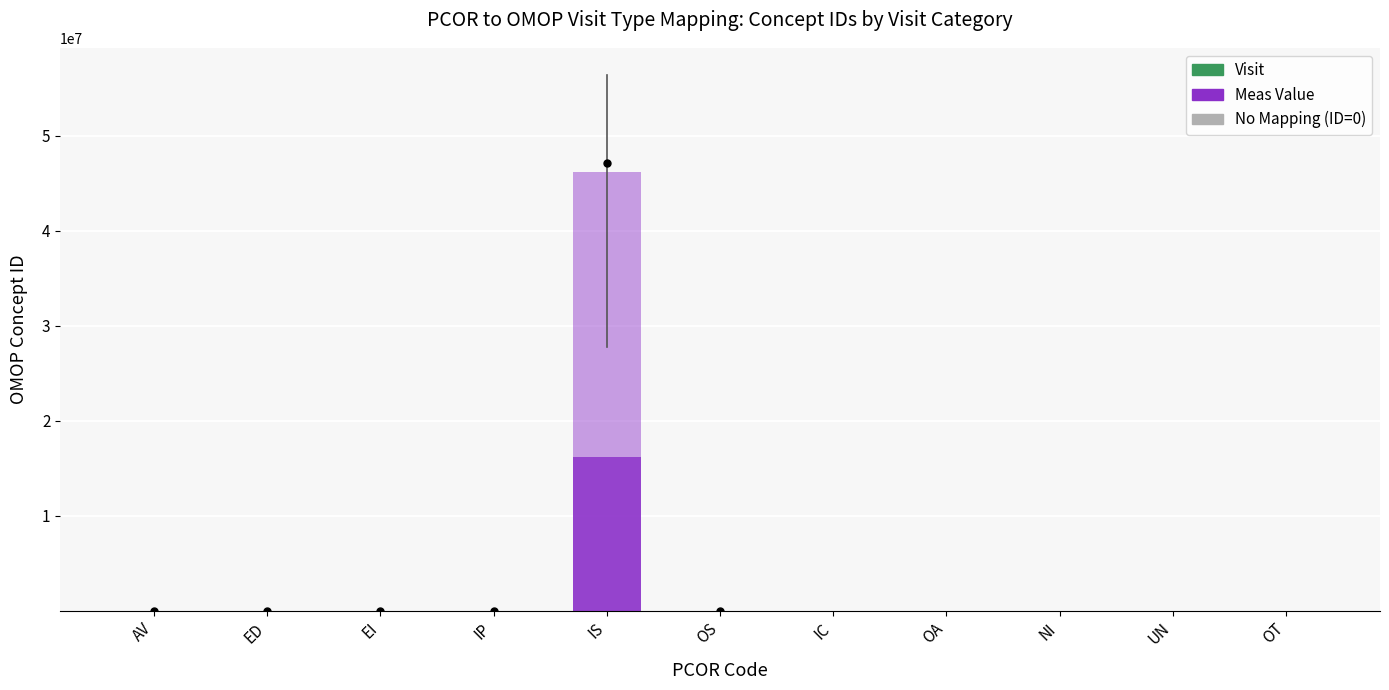

Reading left to right, transcribe all the data shown in this chart.

9202	9203	262	9201	46237211	9202	0	0	0	0	0